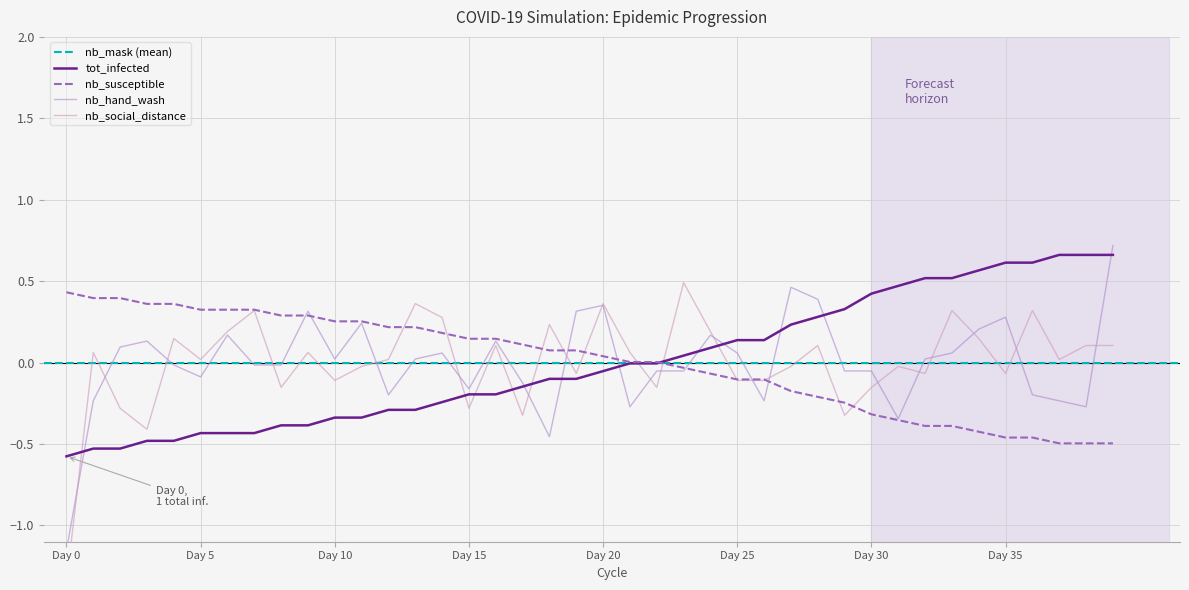

True or false: nb_social_distance has a value of -0.4 at 72.

True